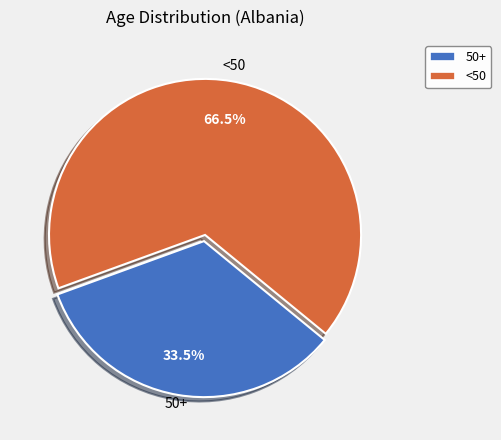

Does any single category account for the majority?

Yes